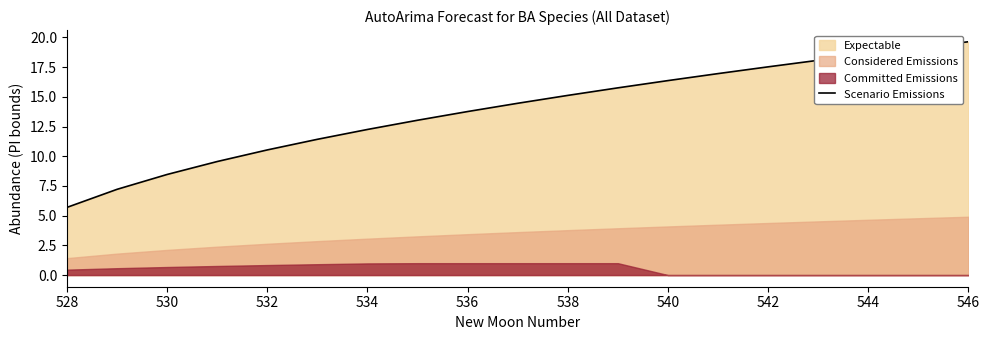

Which category has the lowest value in the Scenario Emissions series?

528